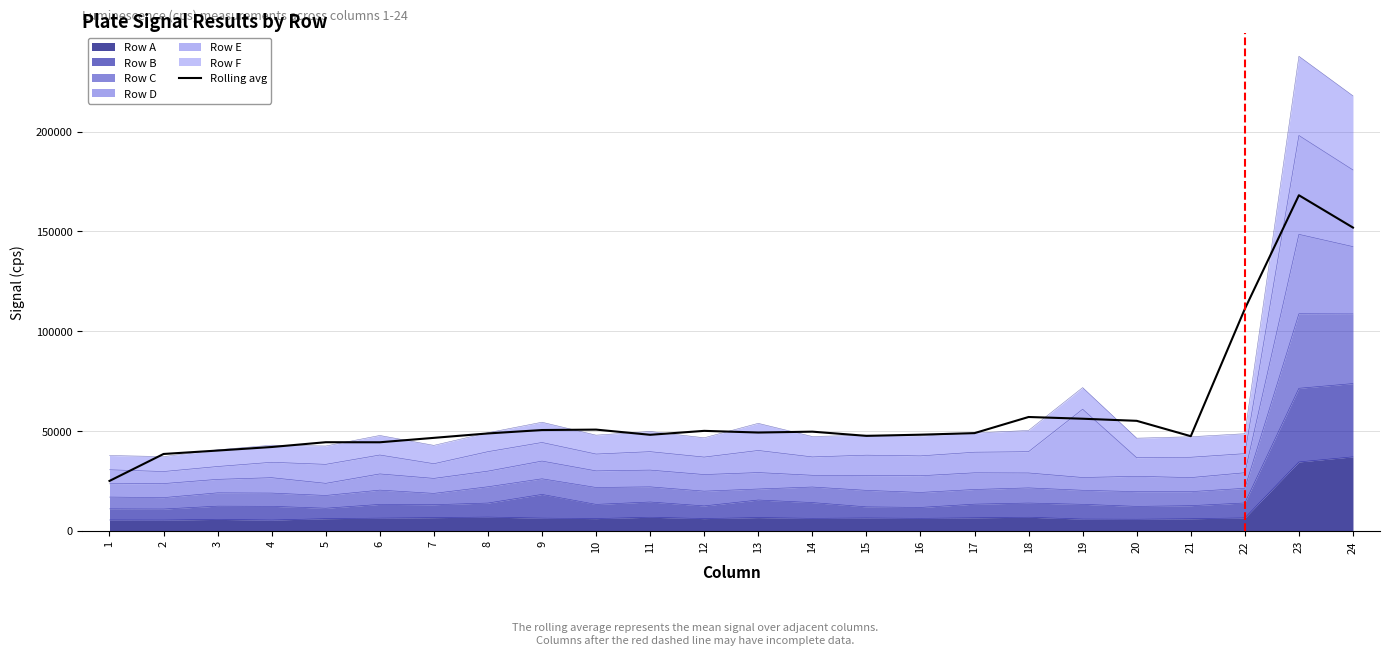

At which label is the value closest to 96526?

22